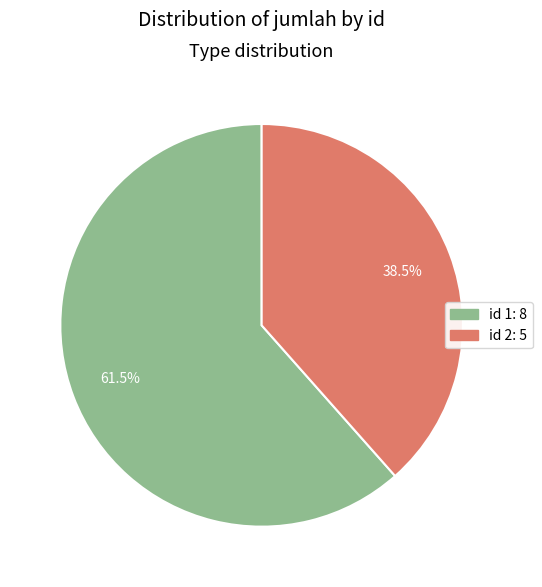

Is there a majority slice in this chart?

Yes